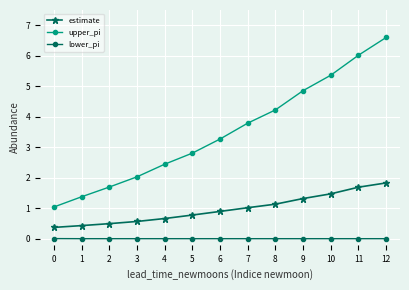

What is the average value of the upper_pi series?

3.5